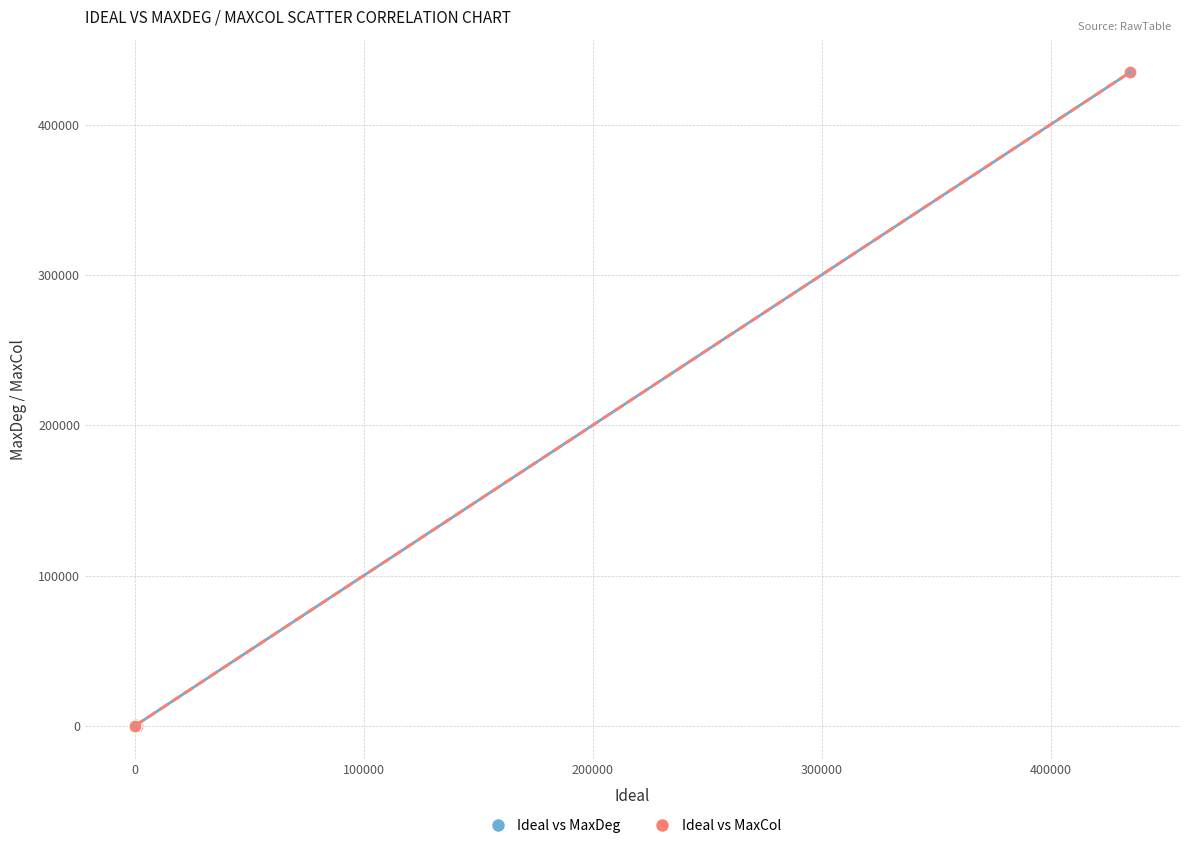

What are all the series names shown in the legend?

Ideal vs MaxDeg, Ideal vs MaxCol